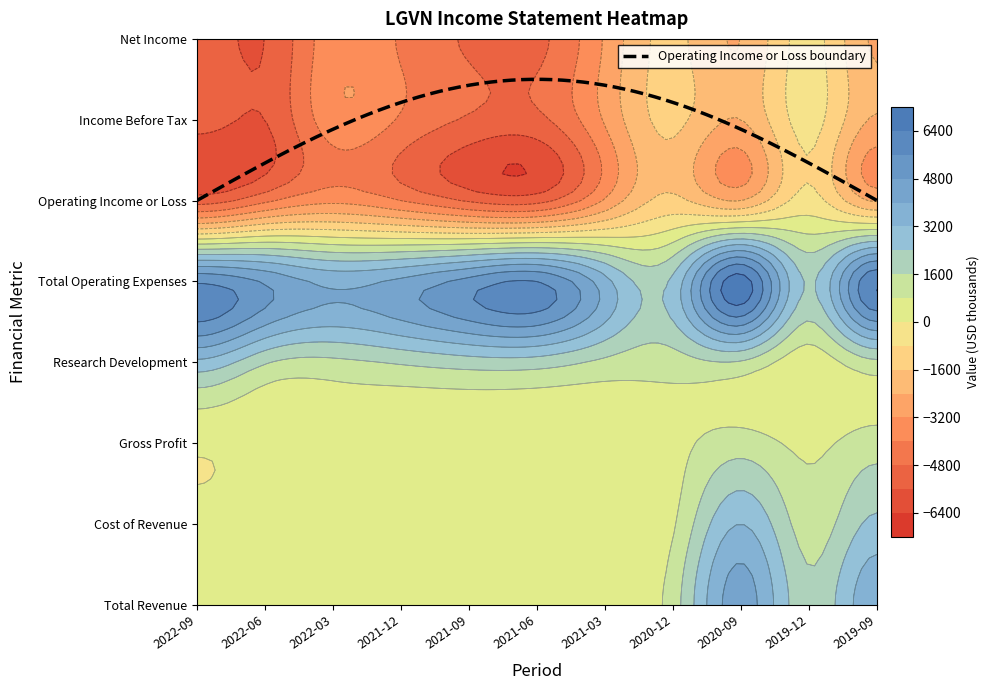

Which series has the largest range (max minus min)?

Income Before Tax